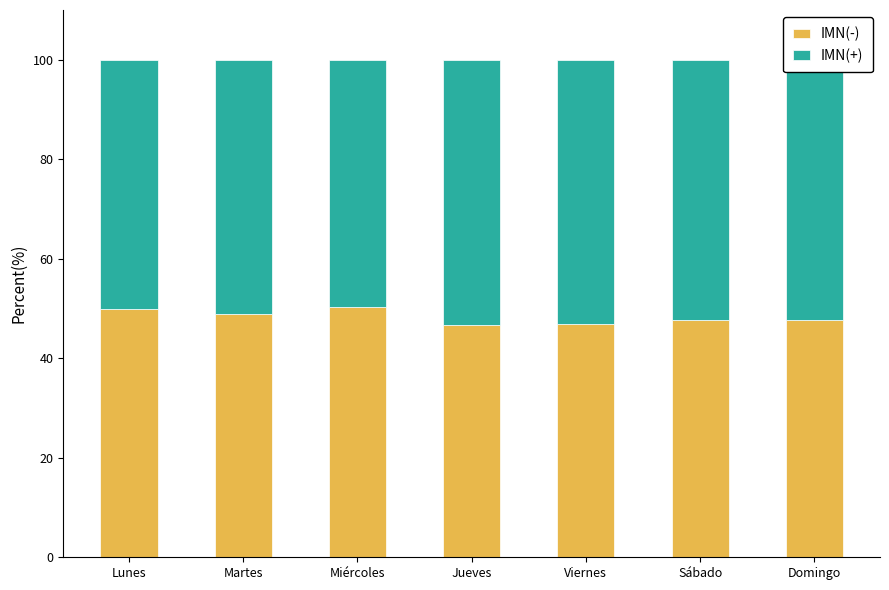

What is the total value across all series at Miércoles?

100.0